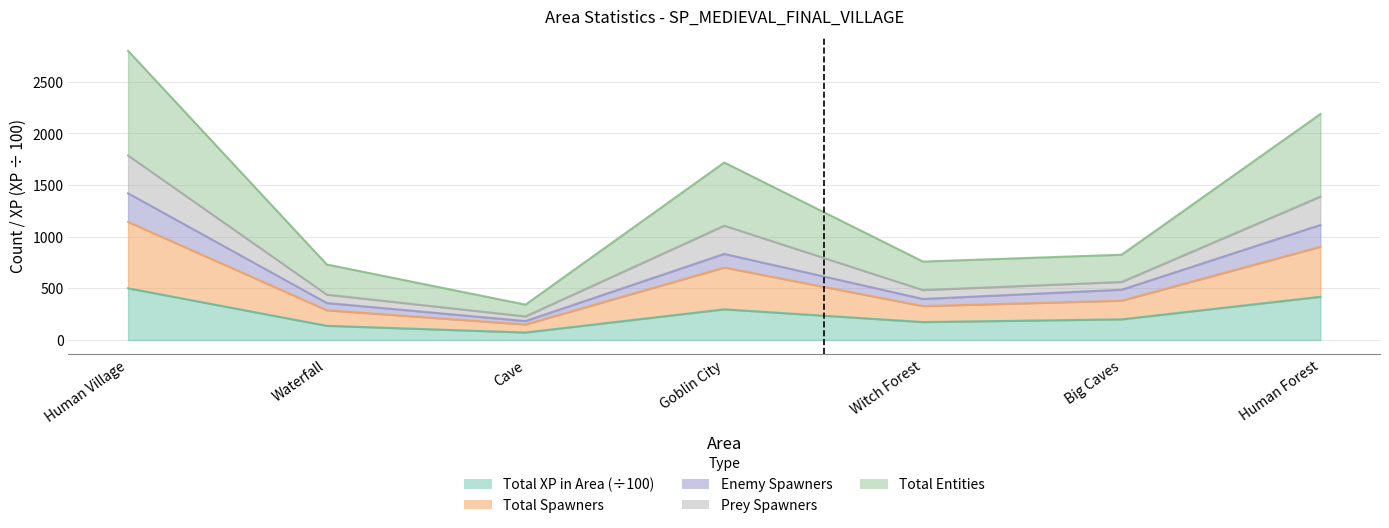

How many distinct data groups are displayed?

5